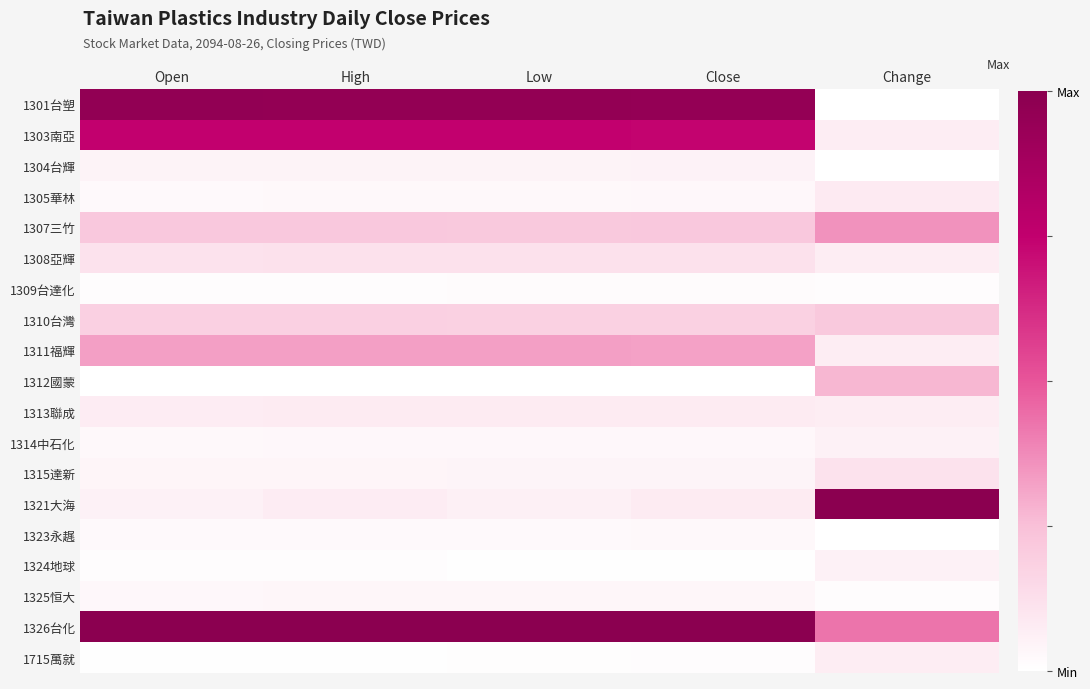

Reading right to left, what are all the values shown in this chart?

1301台塑: Change=0.0	Close=1.0	Low=1.0	High=1.0	Open=1.0
1303南亞: Change=0.1	Close=0.7	Low=0.7	High=0.7	Open=0.7
1304台輝: Change=0.0	Close=0.1	Low=0.0	High=0.0	Open=0.0
1305華林: Change=0.1	Close=0.0	Low=0.0	High=0.0	Open=0.0
1307三竹: Change=0.4	Close=0.2	Low=0.2	High=0.2	Open=0.2
1308亞輝: Change=0.1	Close=0.1	Low=0.1	High=0.1	Open=0.1
1309台達化: Change=0.0	Close=0.0	Low=0.0	High=0.0	Open=0.0
1310台灣: Change=0.2	Close=0.2	Low=0.2	High=0.2	Open=0.2
1311福輝: Change=0.1	Close=0.3	Low=0.3	High=0.3	Open=0.3
1312國蒙: Change=0.3	Close=0.0	Low=0.0	High=0.0	Open=0.0
1313聯成: Change=0.1	Close=0.1	Low=0.1	High=0.1	Open=0.1
1314中石化: Change=0.1	Close=0.0	Low=0.0	High=0.0	Open=0.0
1315達新: Change=0.1	Close=0.0	Low=0.0	High=0.0	Open=0.0
1321大海: Change=1.0	Close=0.1	Low=0.1	High=0.1	Open=0.1
1323永趘: Change=0.0	Close=0.0	Low=0.0	High=0.0	Open=0.0
1324地球: Change=0.1	Close=0.0	Low=0.0	High=0.0	Open=0.0
1325恒大: Change=0.0	Close=0.0	Low=0.0	High=0.0	Open=0.0
1326台化: Change=0.4	Close=1.0	Low=1.0	High=1.0	Open=1.0
1715萬就: Change=0.1	Close=0.0	Low=0.0	High=0.0	Open=0.0